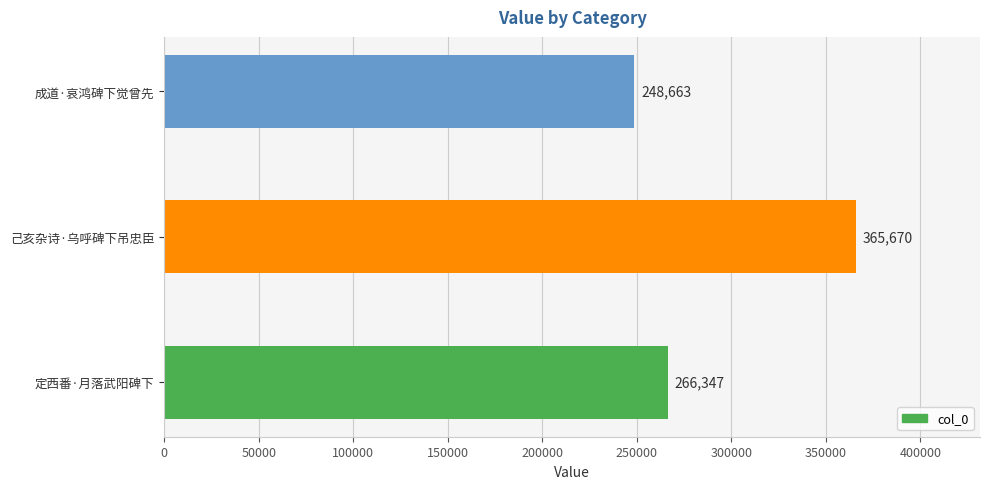

How many values are between 248663 and 365670?

3